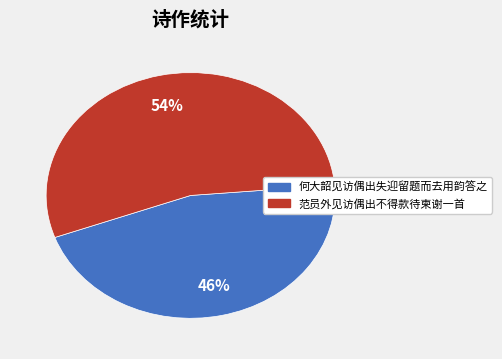

To the nearest percent, what is the difference between the 何大韶见访偶出失迎留题而去用韵答之 and 范员外见访偶出不得款待柬谢一首 slice percentages?

8%